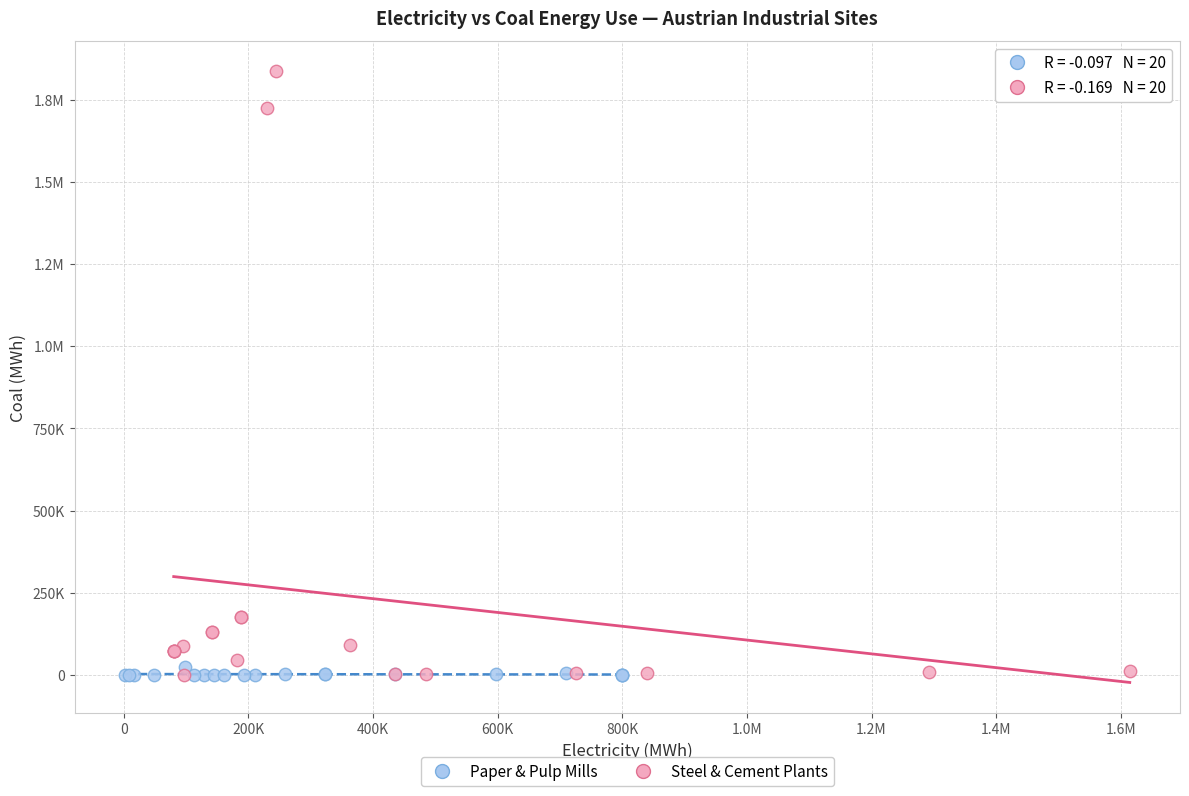

What are all the series names shown in the legend?

Paper & Pulp Mills, Steel & Cement Plants